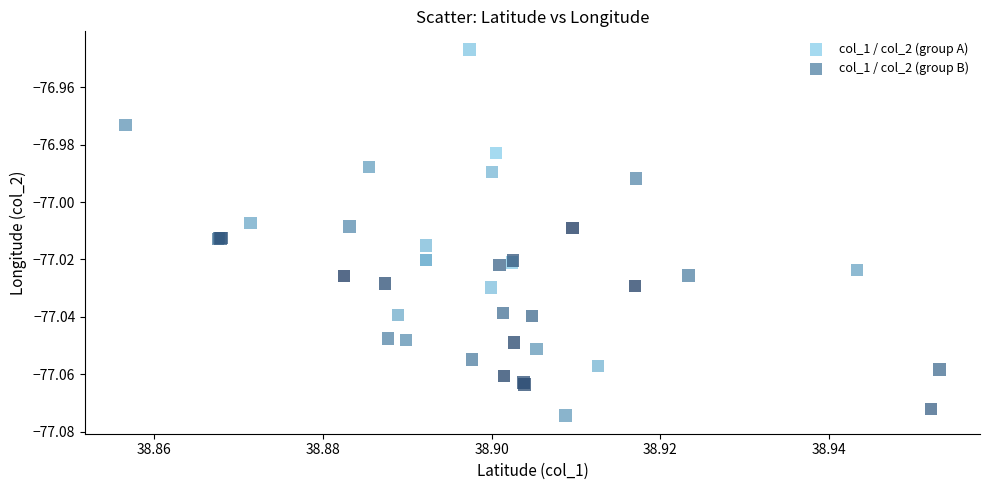

Which series reaches the maximum Y coordinate?

col_1 / col_2 (group A)